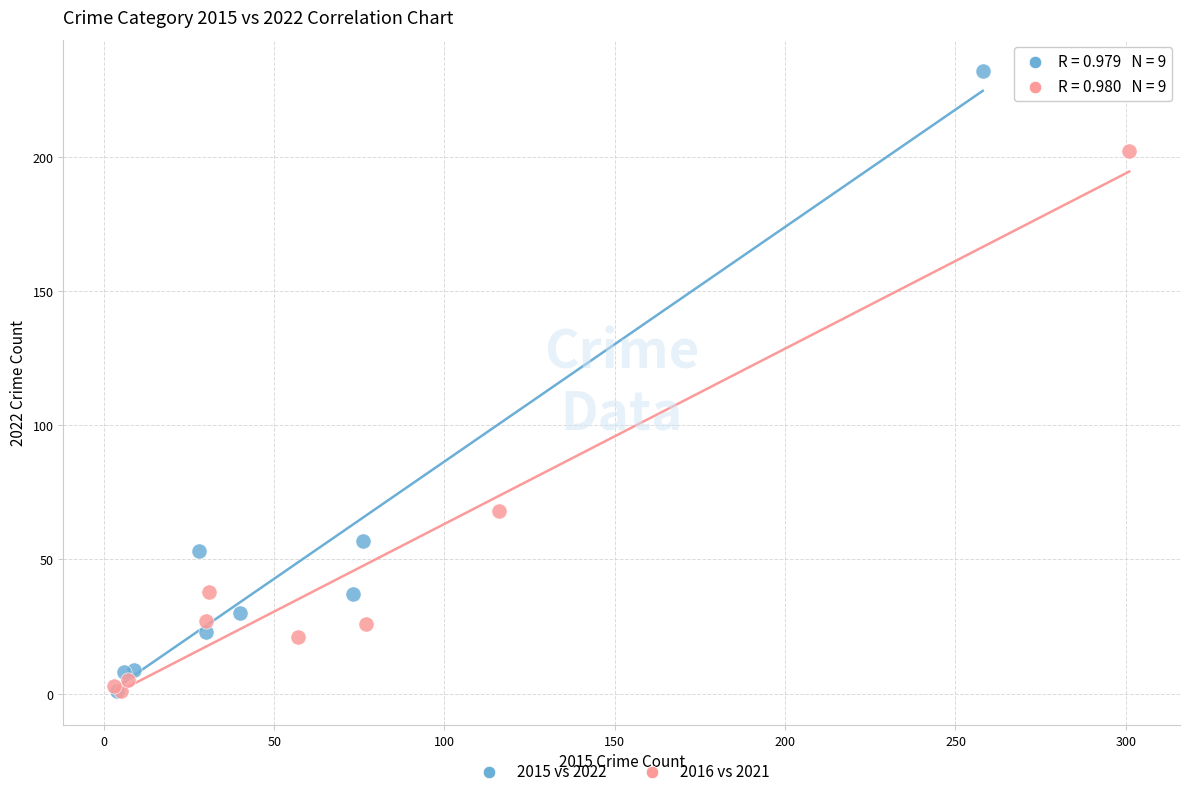

Which series has the largest Y range (max minus min)?

2015 vs 2022